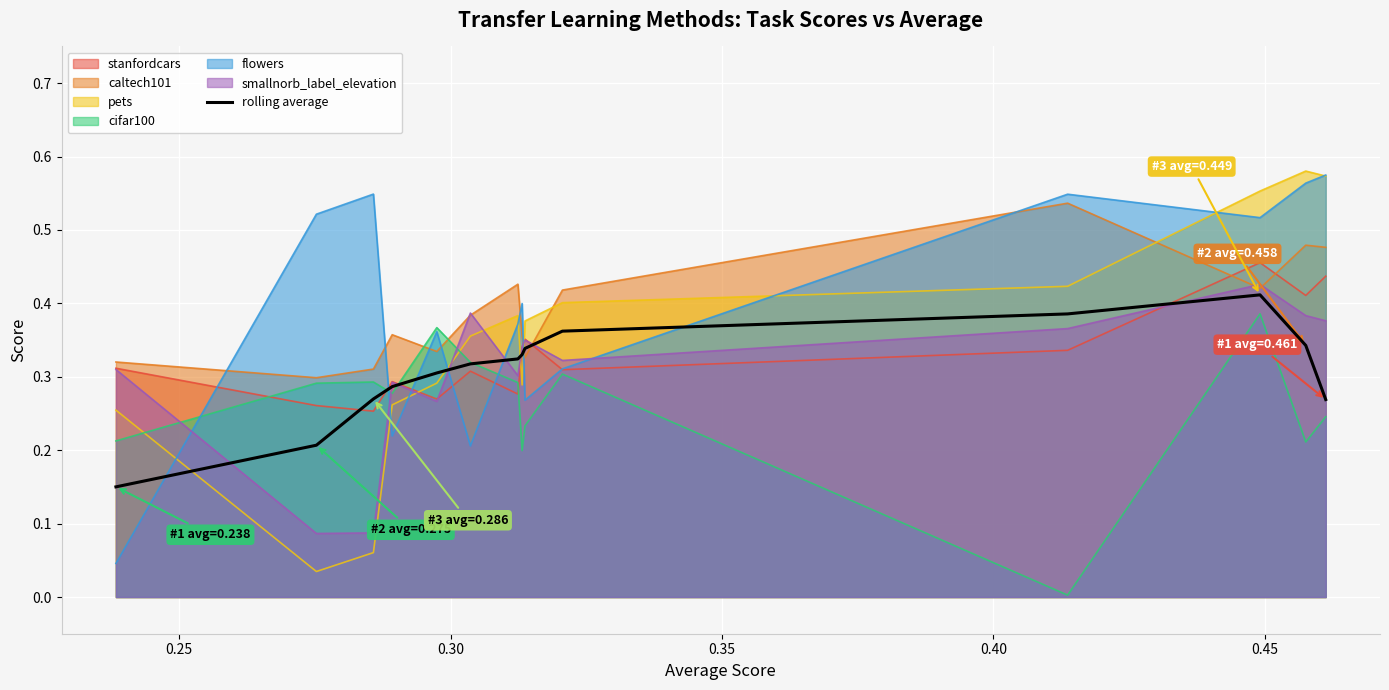

Which series ends up on top after the final intersection of caltech101 and flowers?

flowers